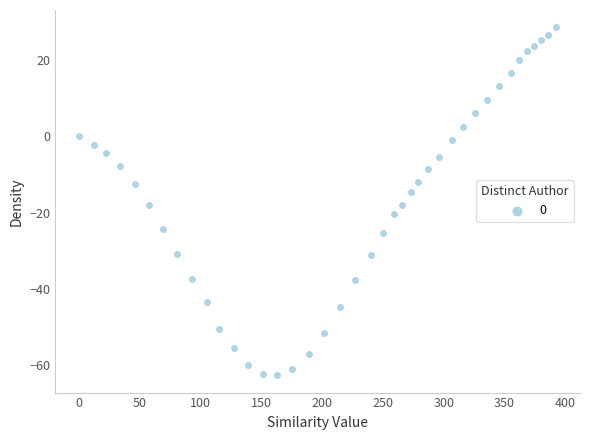

What is the range of X values (max minus min)?

392.4